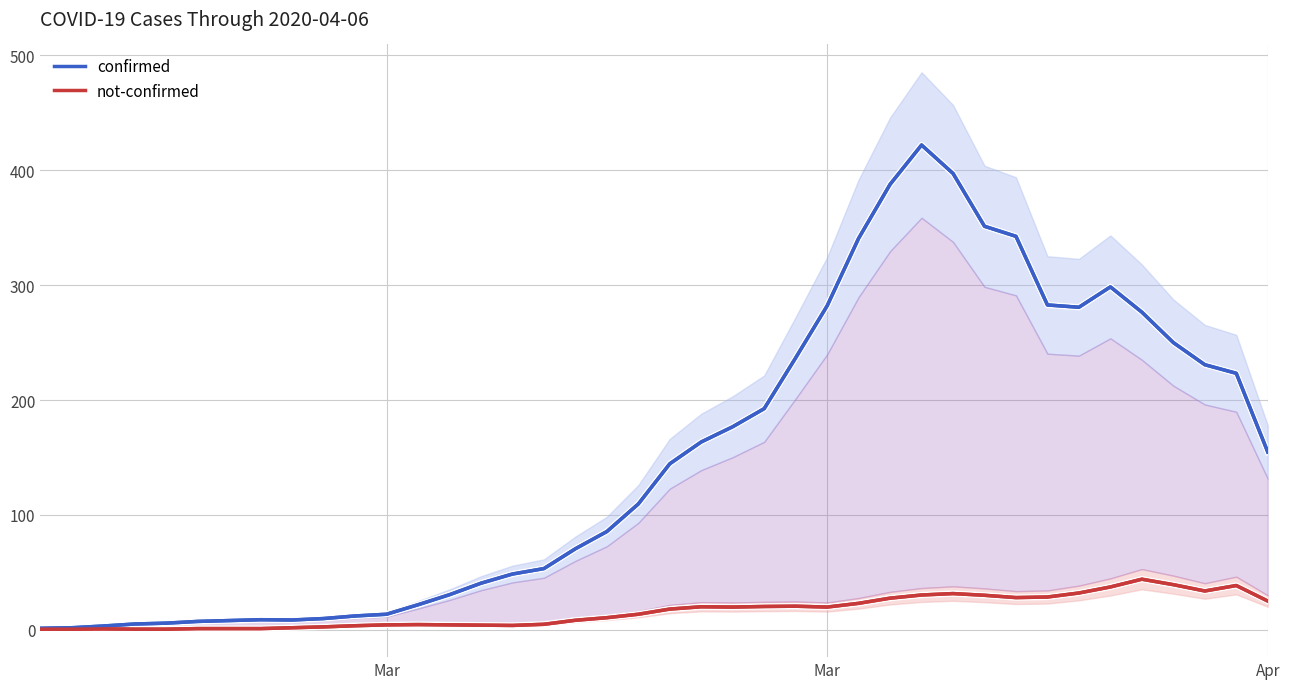

What is the value of the confirmed point at the 38th from the left?

230.8